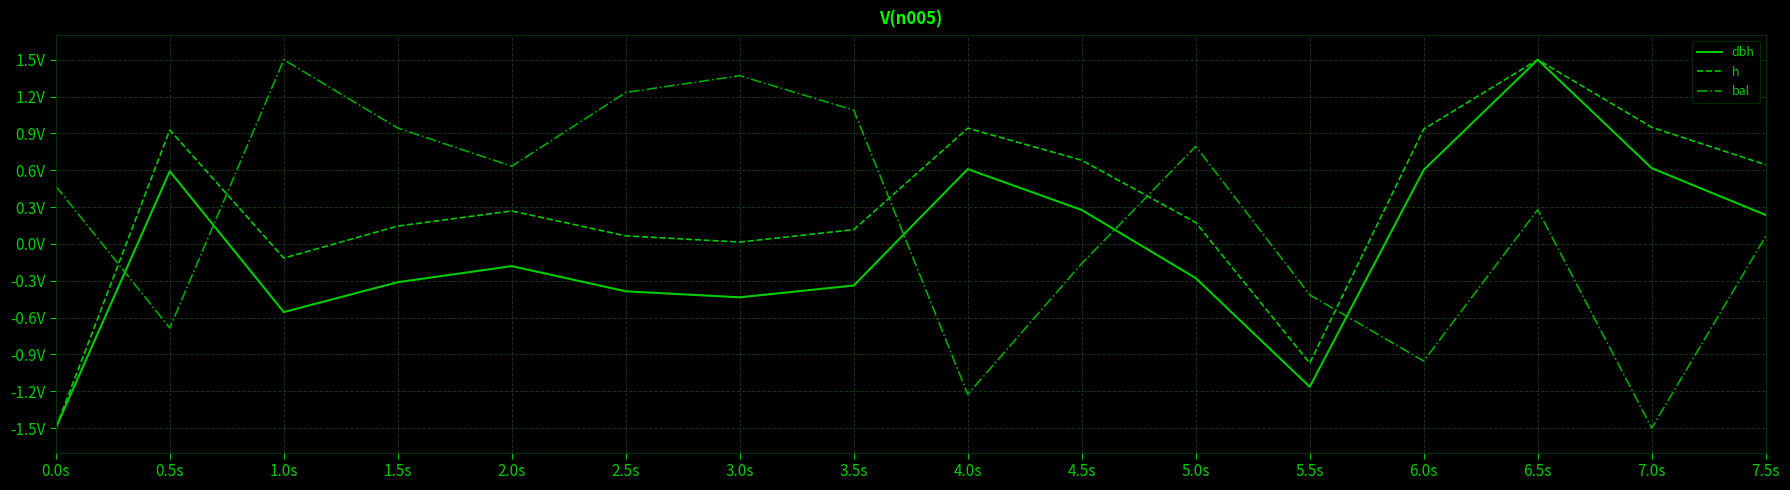

Between 4.0s and 6.5s, which series saw the biggest shift?

bal